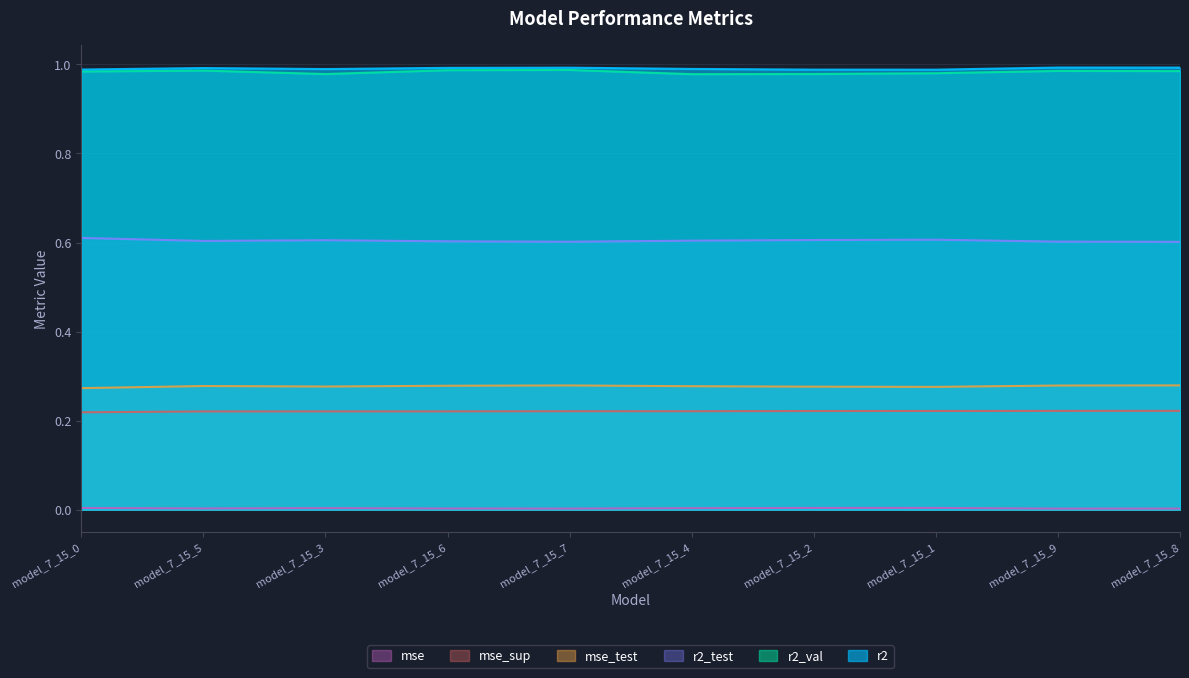

Which has a higher value, model_7_15_5 or model_7_15_1?

model_7_15_1